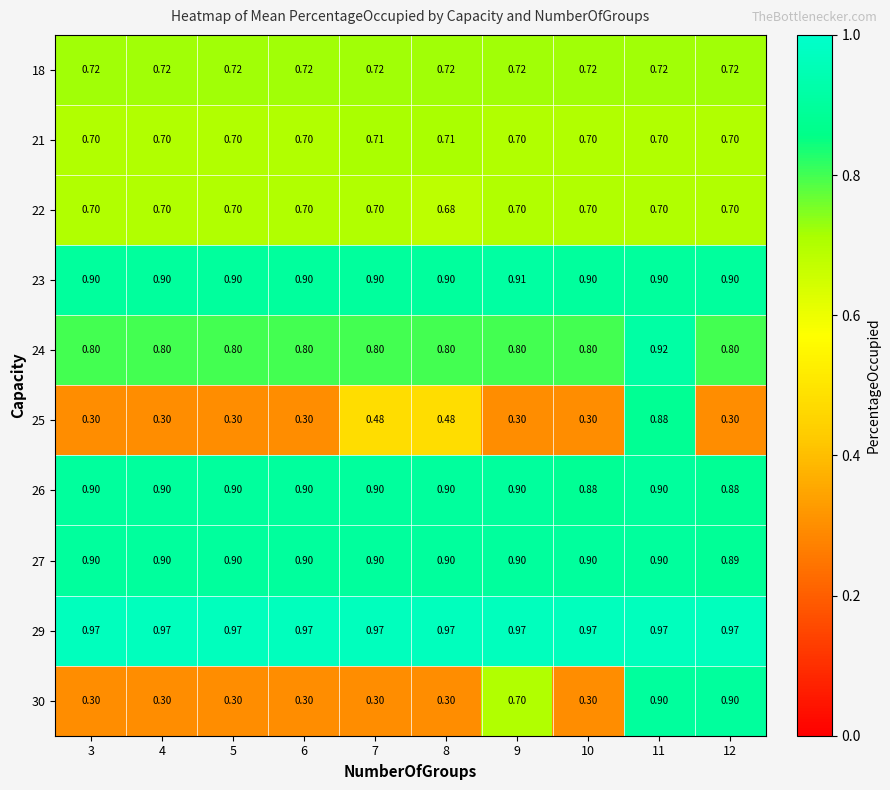

Count the number of data series in this chart.

10